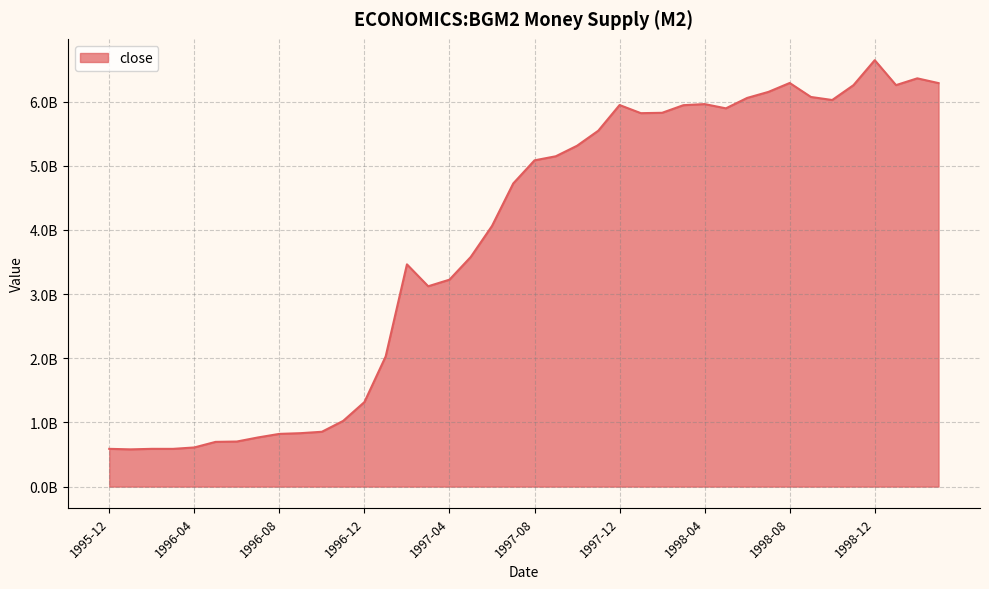

What is the smallest value displayed?

580300000